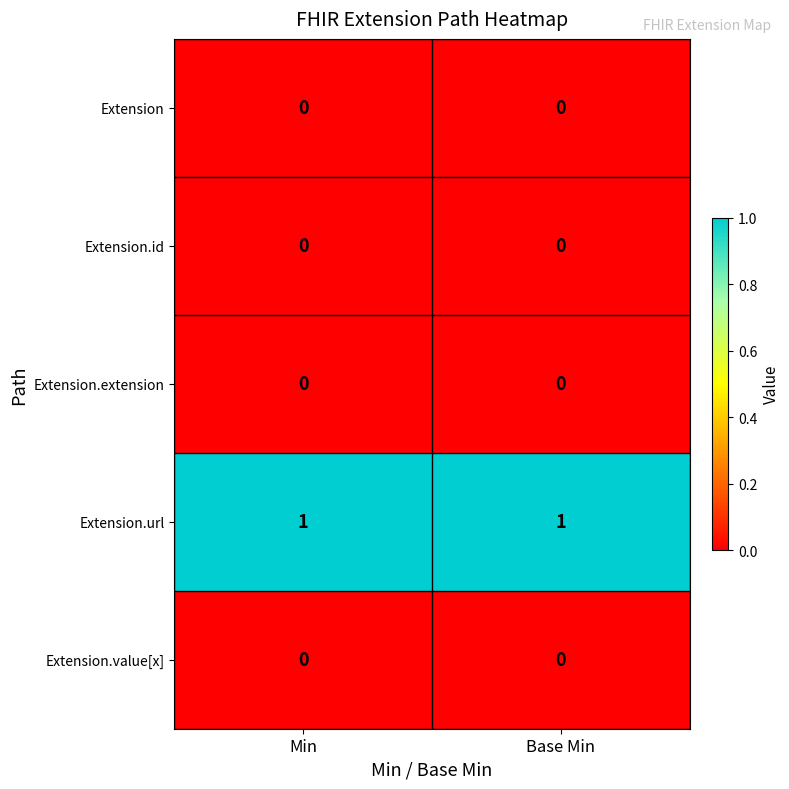

True or false: Extension has a value of 0 at Min.

True